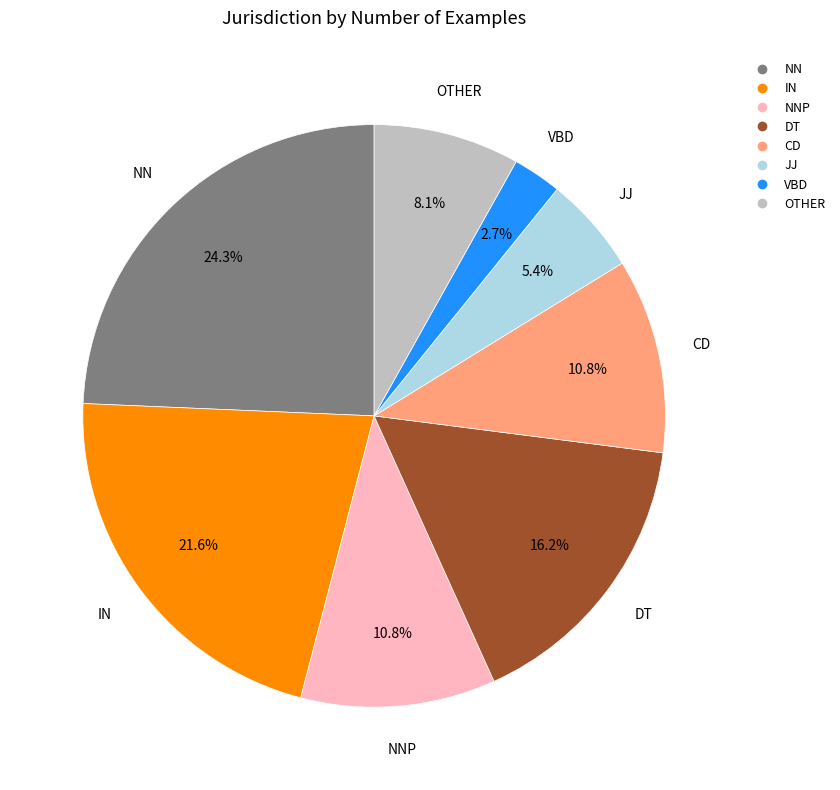

Does any single category account for the majority?

No